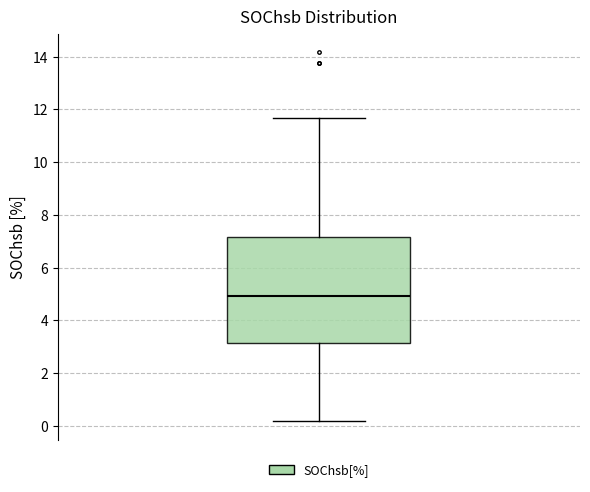

Read this box plot against the y-axis: the position of the median line, the range covered by the box, and the ends of both whiskers. The values are not printed on the chart, so give them approximately, as read against the axis.

median 5.0, box 3.2 to 7.2, whiskers 0.2 to 11.6